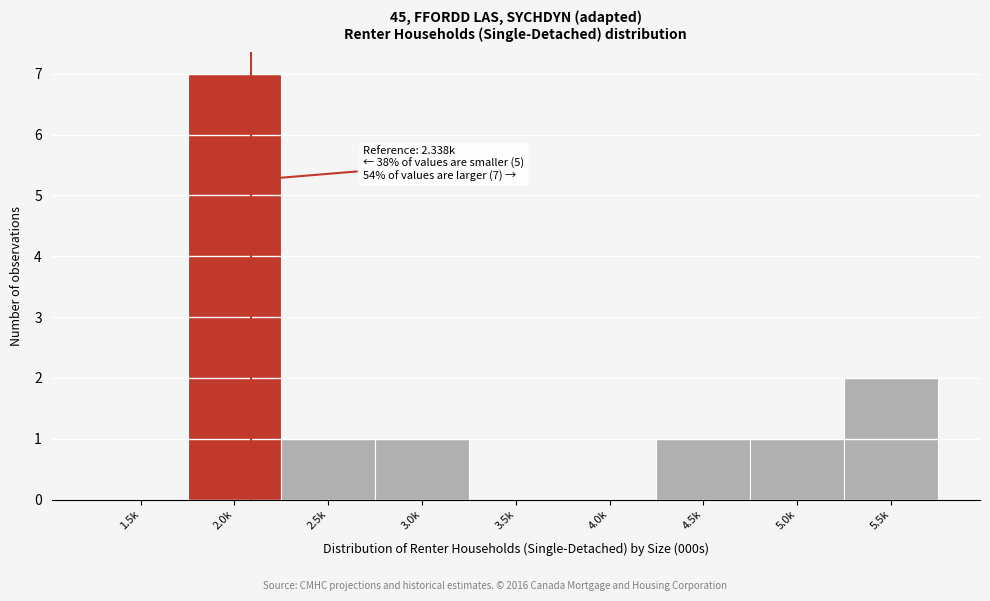

Reading left to right, extract all data points from this chart.

1.5k=0	2.0k=7	2.5k=1	3.0k=1	3.5k=0	4.0k=0	4.5k=1	5.0k=1	5.5k=2